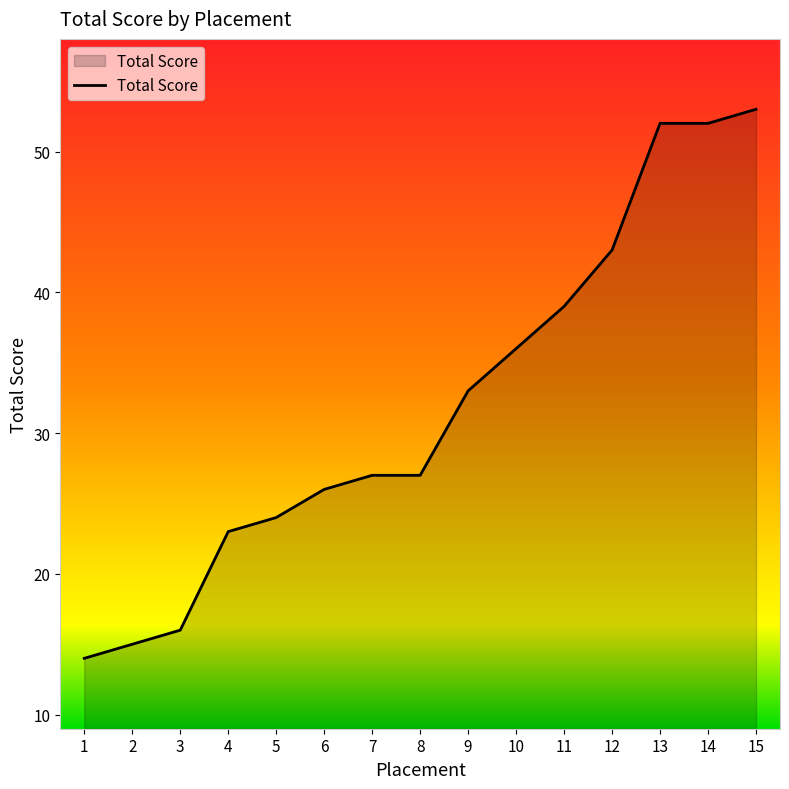

What is the change in value from 8 to 13?

+25